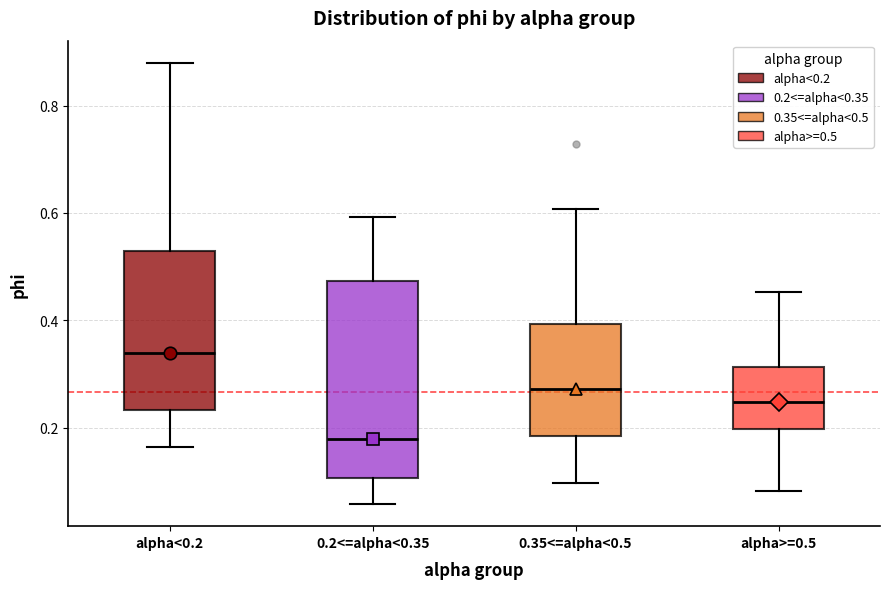

Where does the median line of the box for 0.2<=alpha<0.35 sit on the y-axis? The values are not printed on the chart, so give them approximately, as read against the axis.

0.18